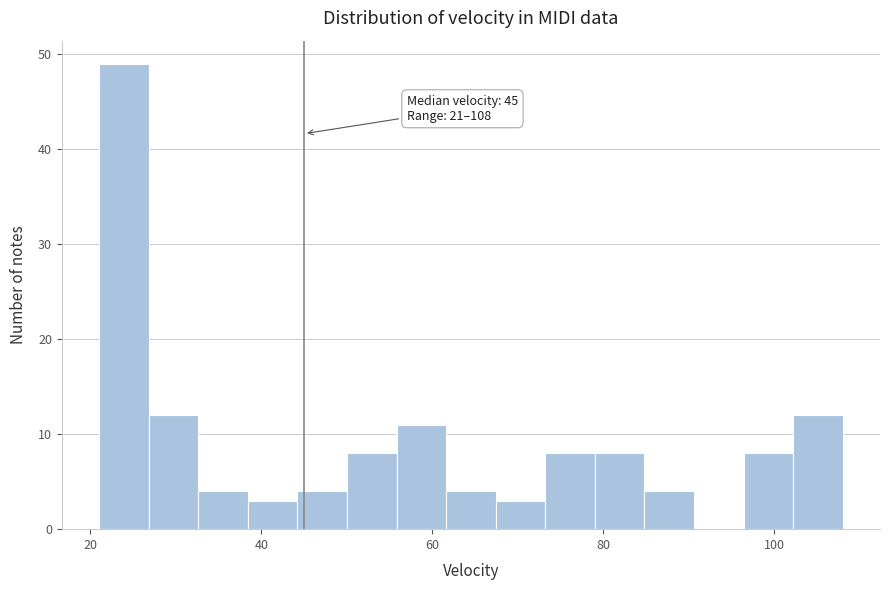

Read against the x-axis, roughly where is the centre of the tallest bar?

24